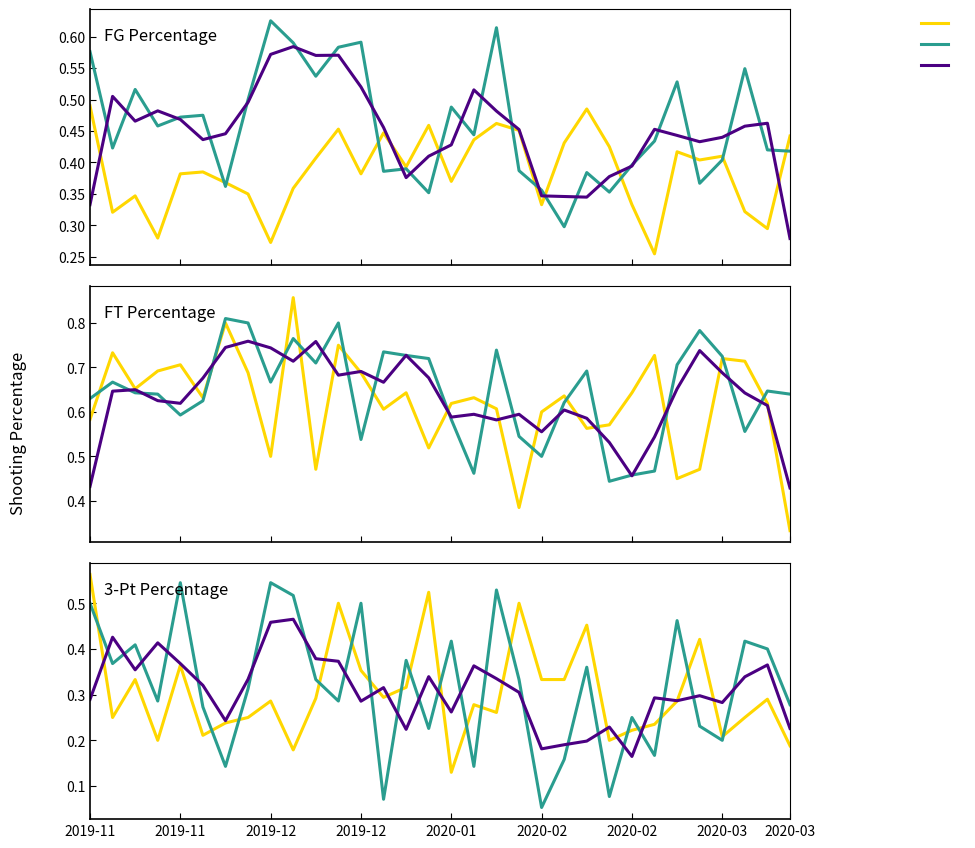

Is this an area chart (filled region under the line)?

No